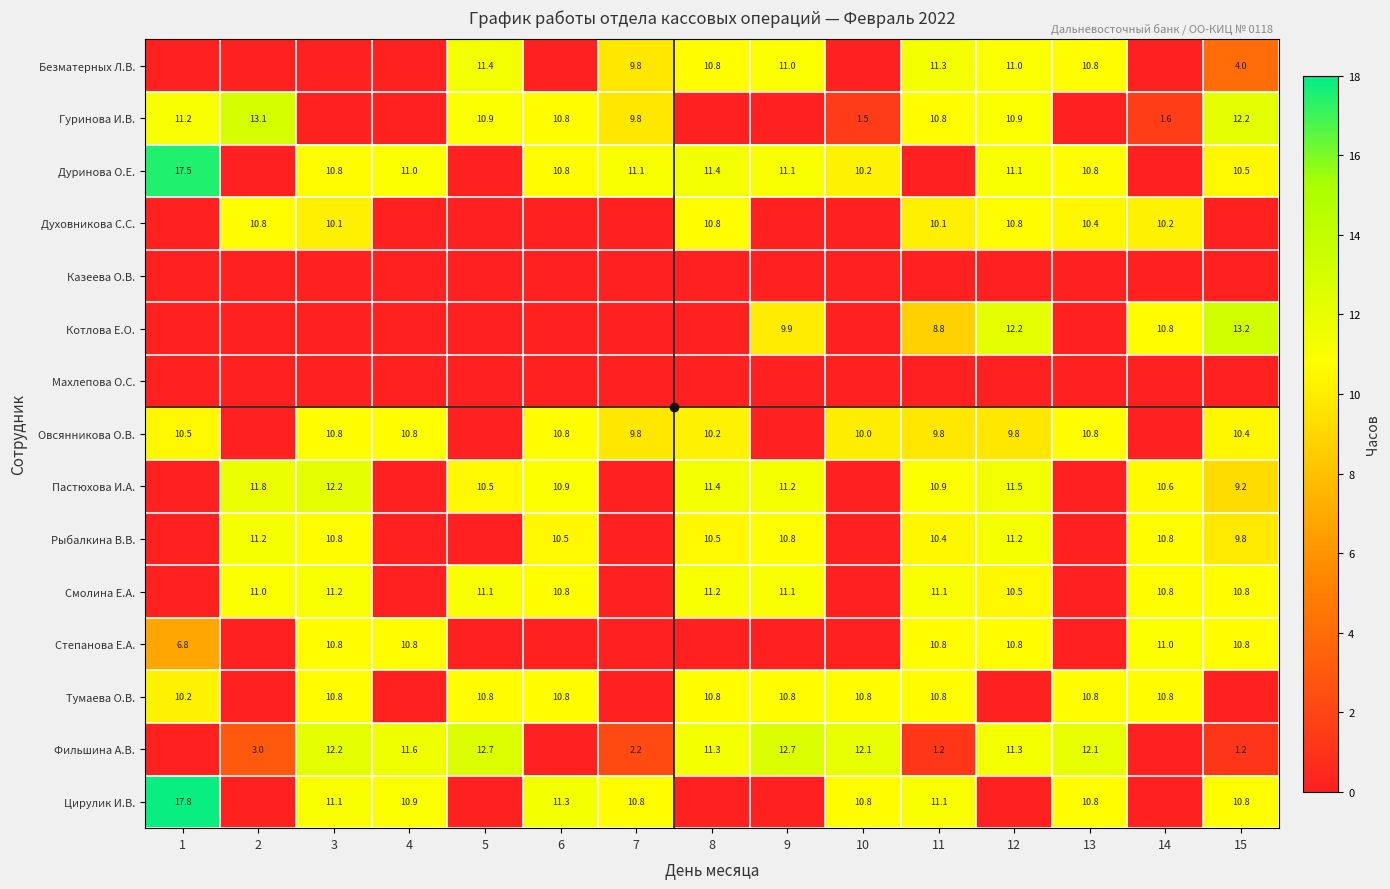

True or false: Духовникова С.С. has a value of 10.4 at 13.

True